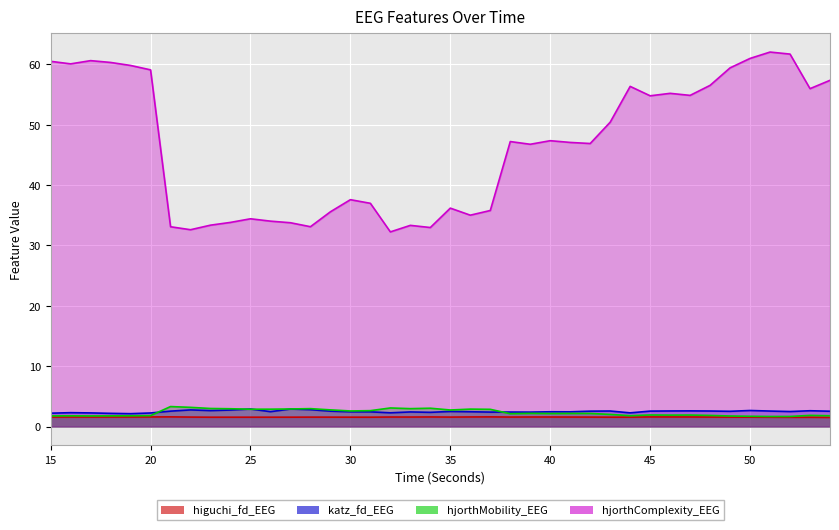

What is the sum of all higuchi_fd_EEG values?

62.4